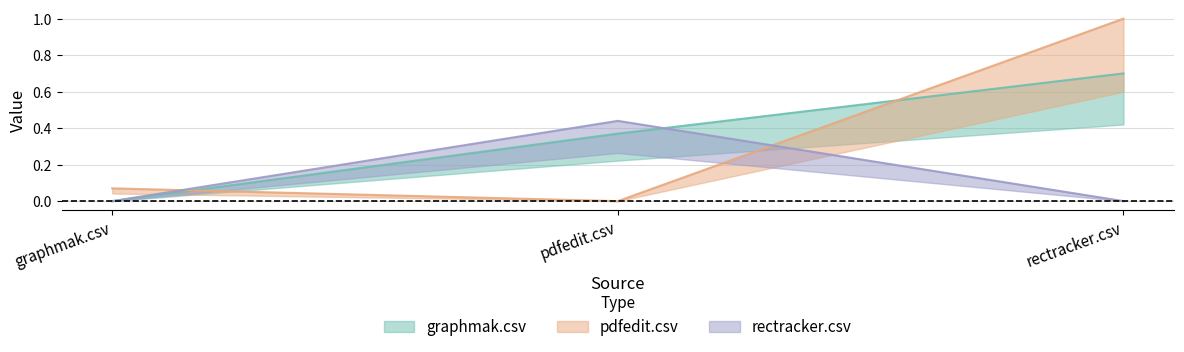

Reading left to right, transcribe all the data shown in this chart.

graphmak.csv: 0.0	0.4	0.7
pdfedit.csv: 0.1	0.0	1.0
rectracker.csv: 0.0	0.4	0.0